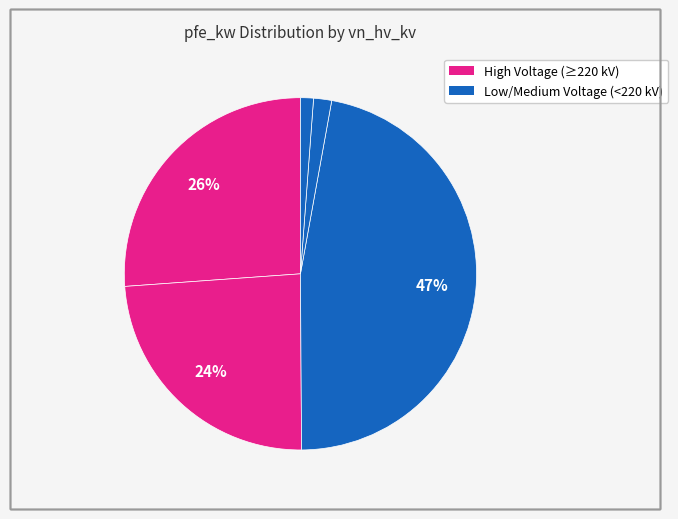

How many segments does this pie chart have?

5